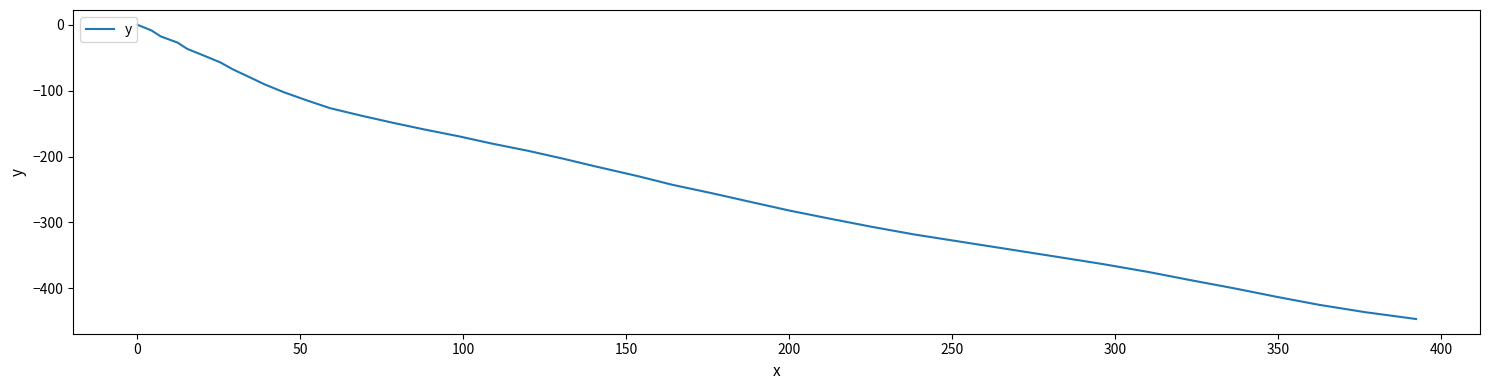

How many lines are shown in the chart?

1